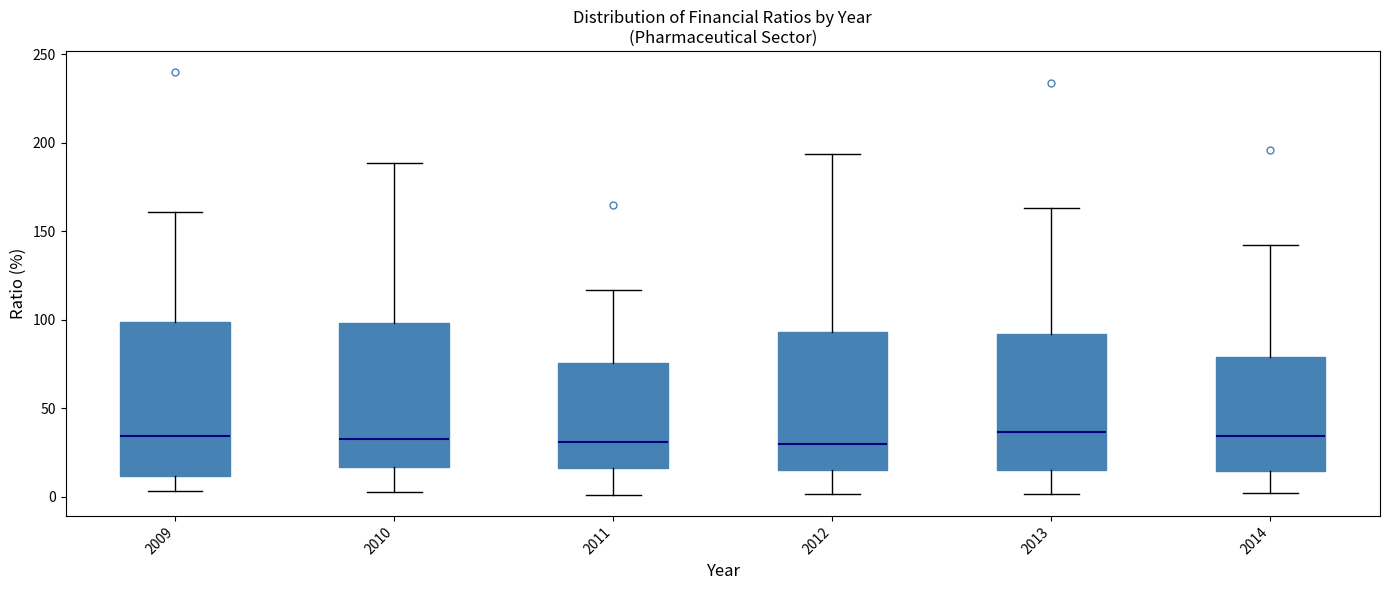

Comparing the boxes themselves (not the whiskers), which one is the tallest?

2009